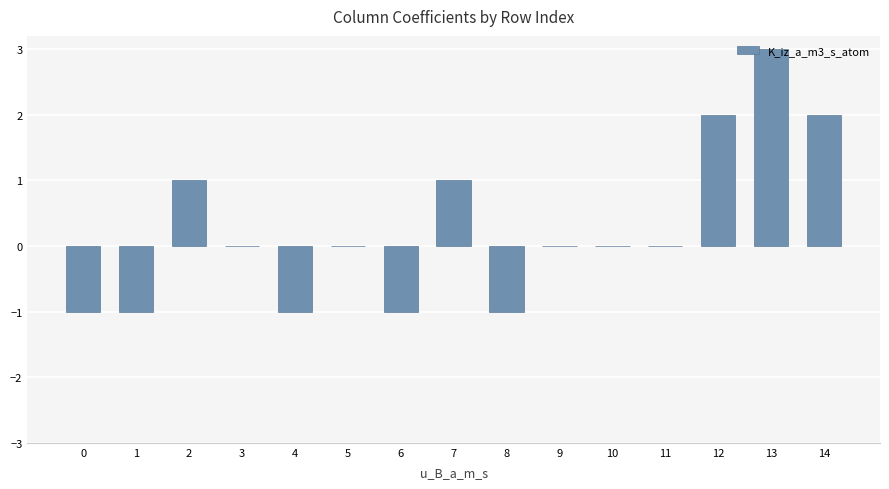

Count the number of categories in the chart.

15